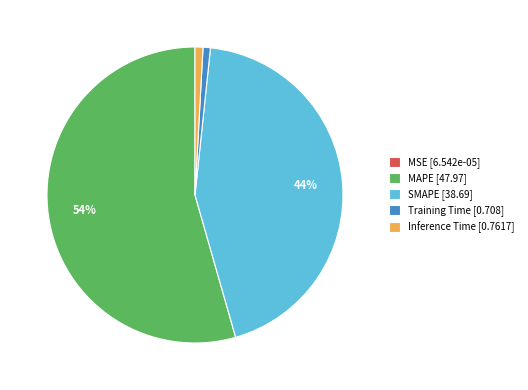

To the nearest percent, what percentage of the pie is Inference Time?

1%